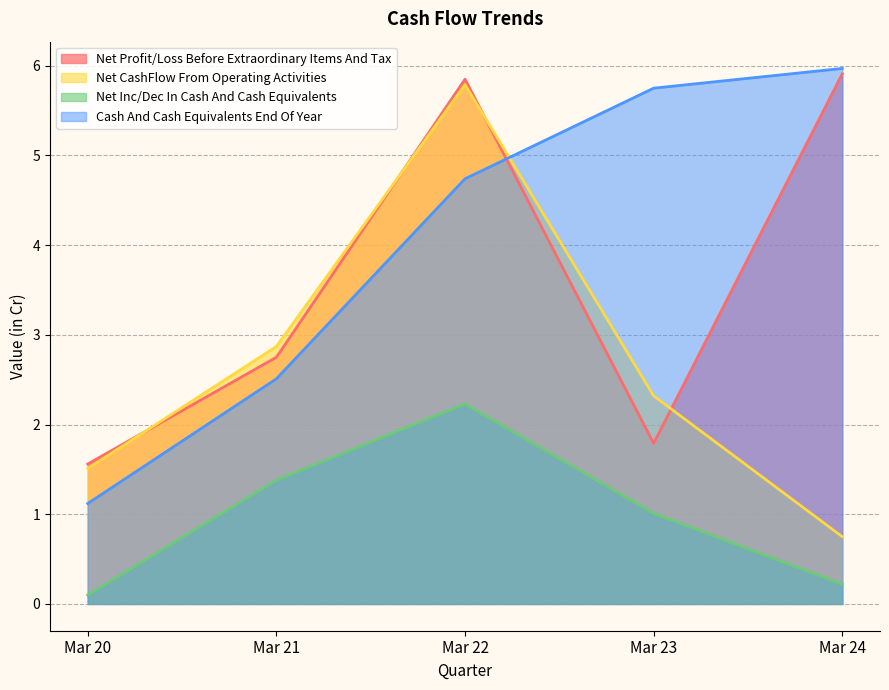

After their last crossing, which series has the higher values: Cash And Cash Equivalents End Of Year or Net CashFlow From Operating Activities?

Cash And Cash Equivalents End Of Year